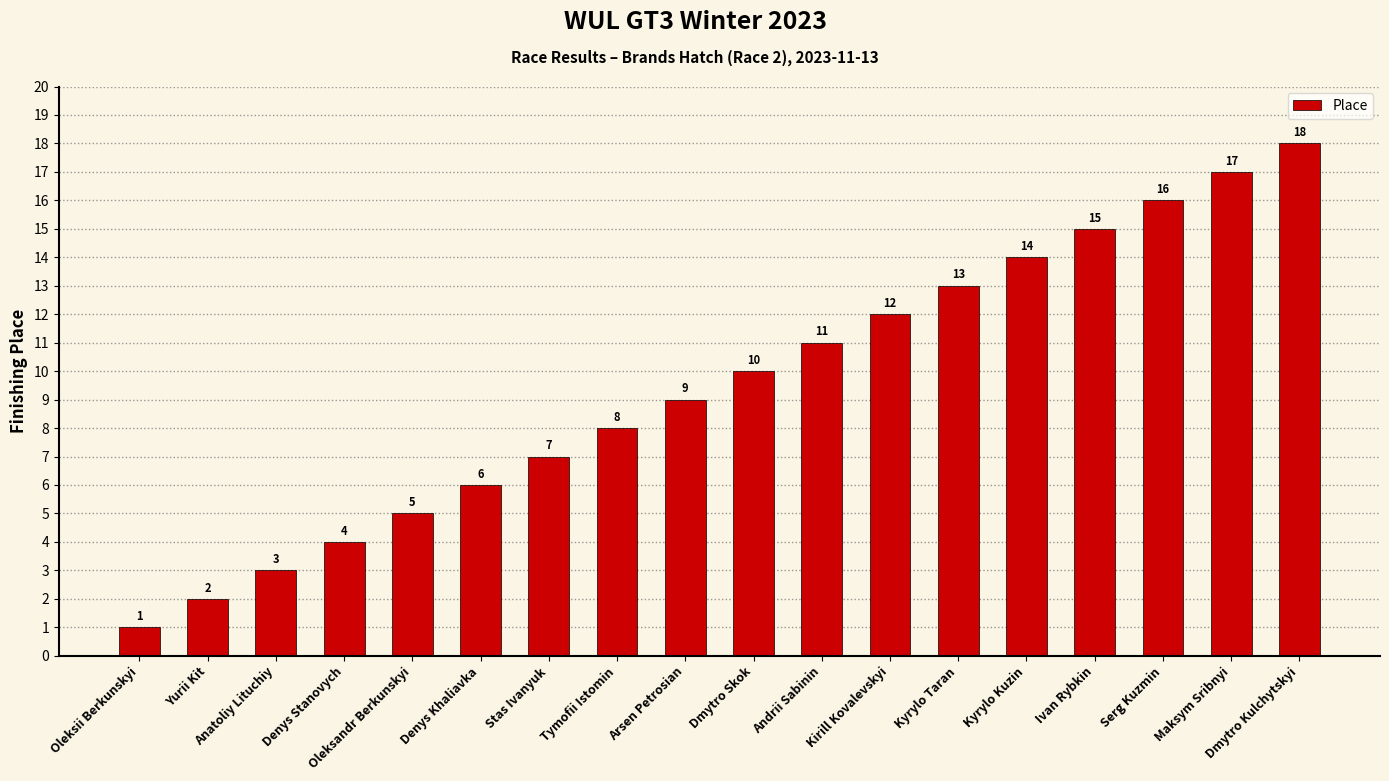

List the labels in order of value, smallest first.

Oleksii Berkunskyi, Yurii Kit, Anatoliy Lituchiy, Denys Stanovych, Oleksandr Berkunskyi, Denys Khaliavka, Stas Ivanyuk, Tymofii Istomin, Arsen Petrosian, Dmytro Skok, Andrii Sabinin, Kirill Kovalevskyi, Kyrylo Taran, Kyrylo Kuzin, Ivan Rybkin, Serg Kuzmin, Maksym Sribnyi, Dmytro Kulchytskyi